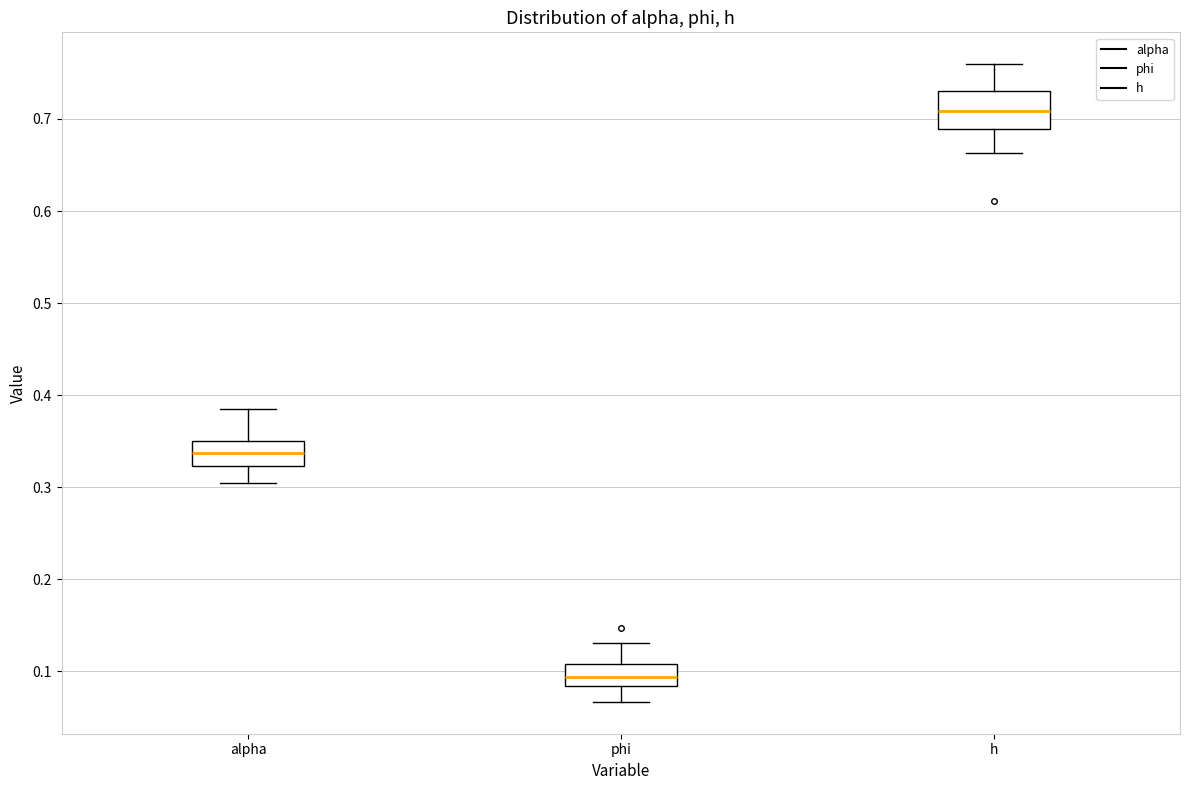

Reading left to right, read every box against the y-axis: the position of its median line, the range the box covers, and the ends of its whiskers. The values are not printed on the chart, so give them approximately, as read against the axis.

alpha: median 0.34, box 0.32 to 0.35, whiskers 0.30 to 0.39
phi: median 0.09, box 0.08 to 0.11, whiskers 0.07 to 0.13
h: median 0.71, box 0.69 to 0.73, whiskers 0.66 to 0.76